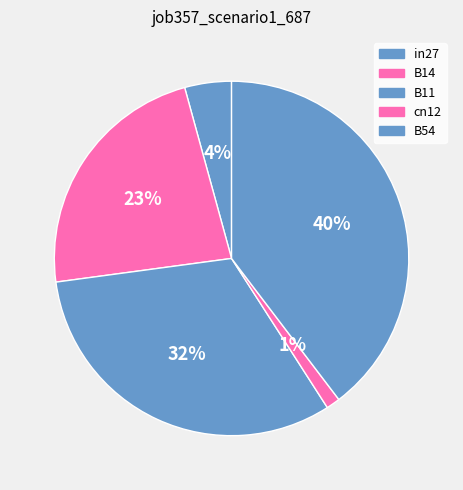

Rank the categories by value from lowest to highest.

cn12, in27, B14, B11, B54